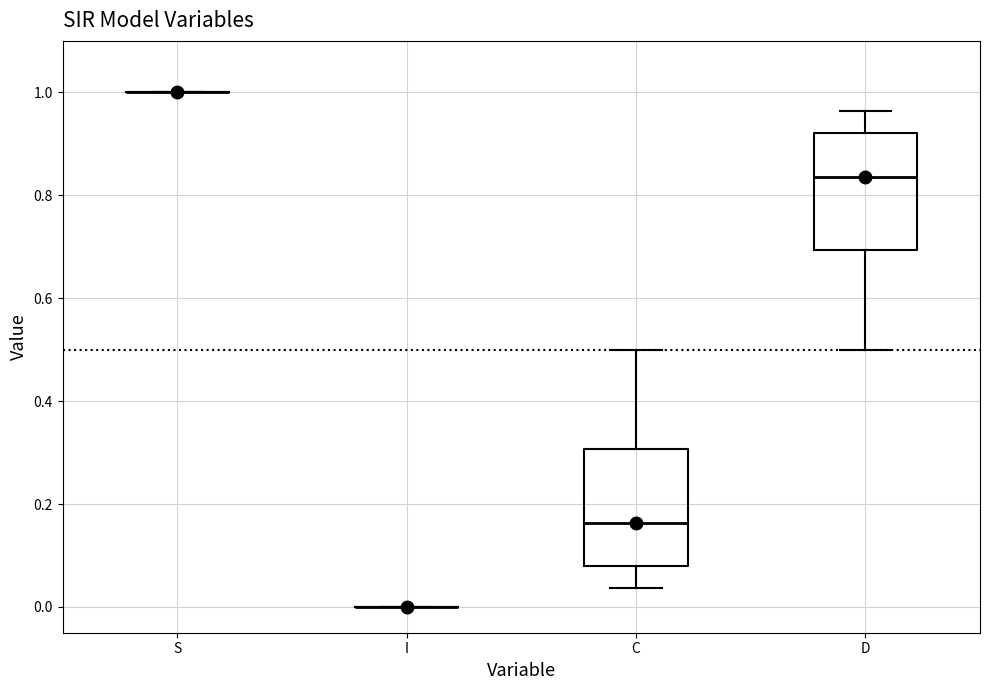

Reading left to right, read every box against the y-axis: the position of its median line, the range the box covers, and the ends of its whiskers. The values are not printed on the chart, so give them approximately, as read against the axis.

S: box collapsed to a line at 1.00, whiskers 1.00 to 1.00
I: box collapsed to a line at 0.00, whiskers 0.00 to 0.00
C: median 0.16, box 0.08 to 0.30, whiskers 0.04 to 0.50
D: median 0.84, box 0.70 to 0.92, whiskers 0.50 to 0.96